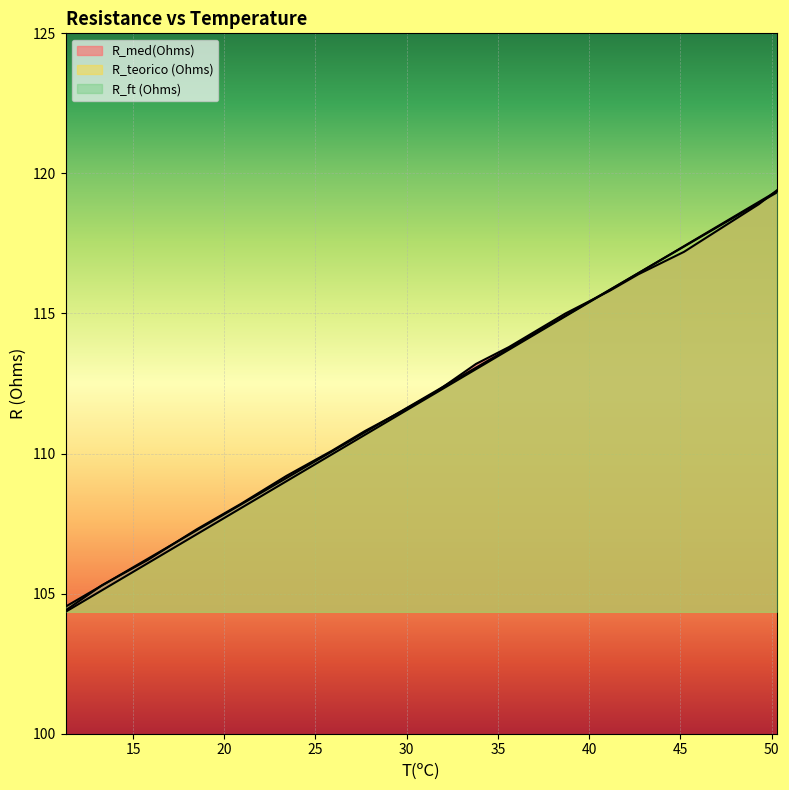

List the series in order of their peak value, lowest first.

R_ft (Ohms), R_teorico (Ohms), R_med(Ohms)